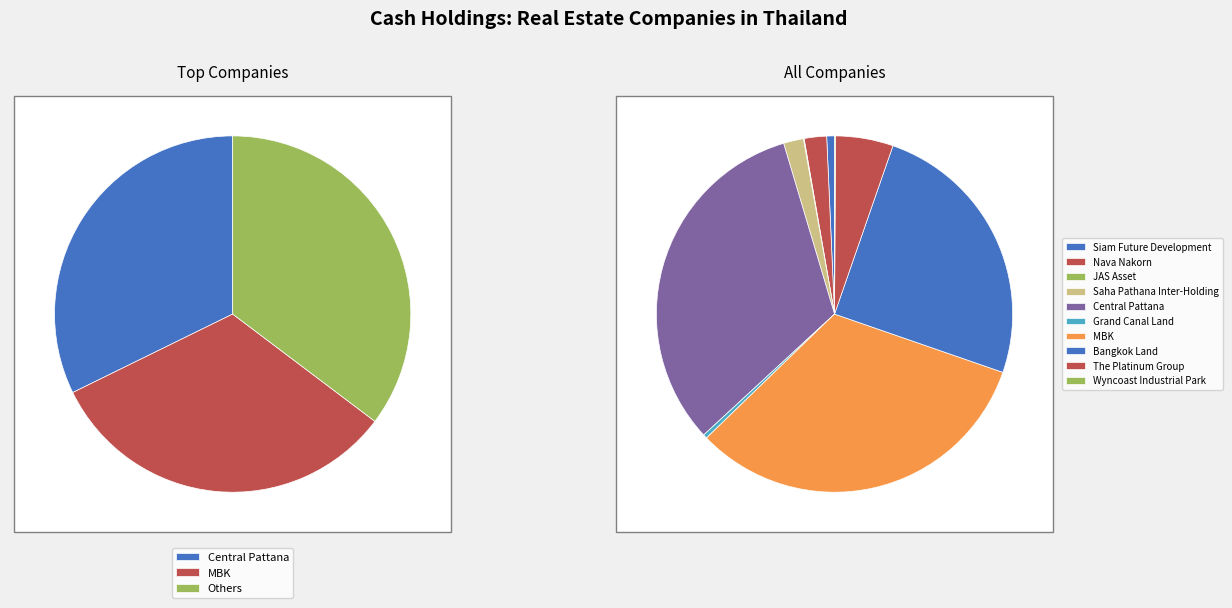

Is it true that MBK is 42% of the pie?

False